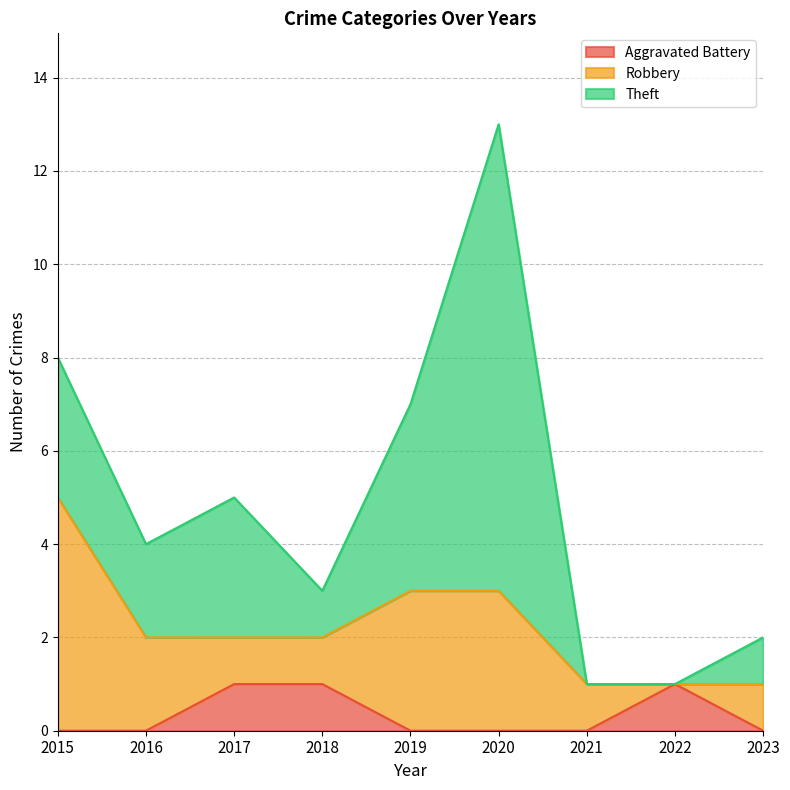

List the series in order of their overall mean, highest first.

Theft, Robbery, Aggravated Battery